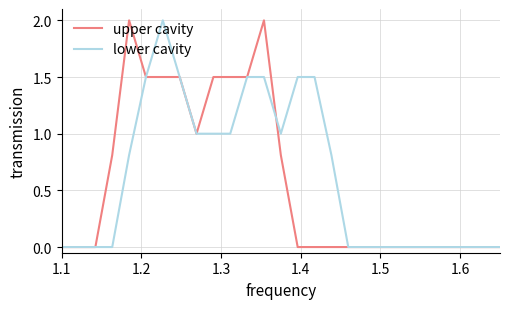

What is the maximum value shown in the chart?

2.0